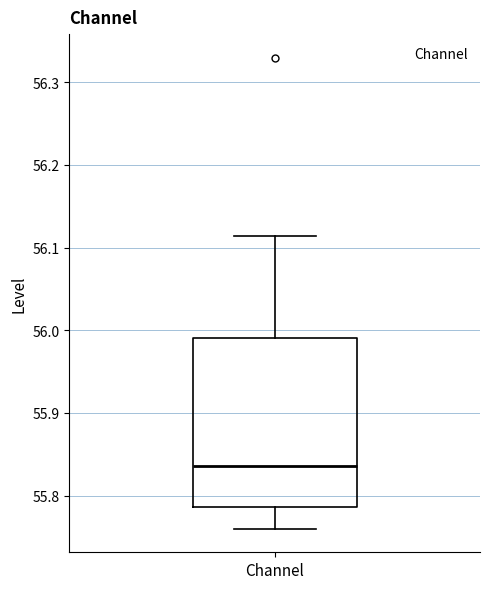

Where is the lower edge of the box for Channel on the y-axis? The values are not printed on the chart, so give them approximately, as read against the axis.

55.79